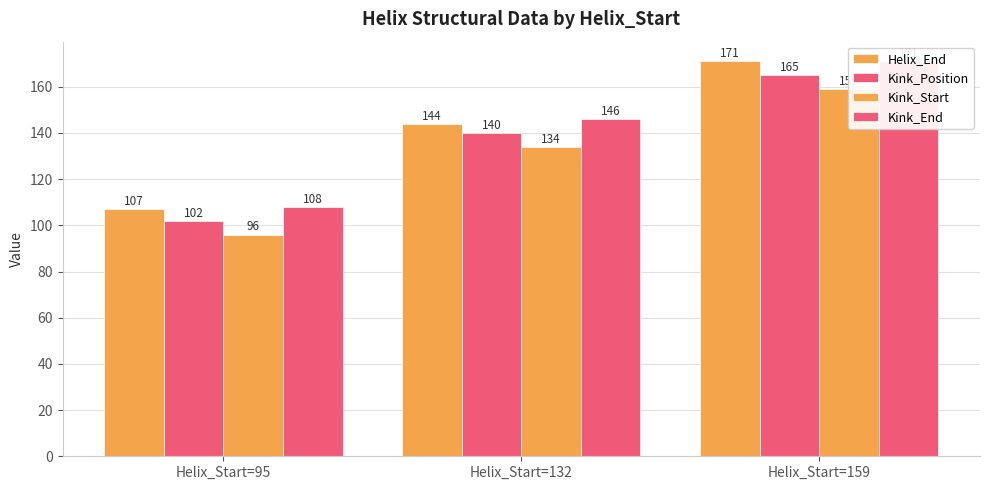

Which series has the largest total across all categories?

Kink_End